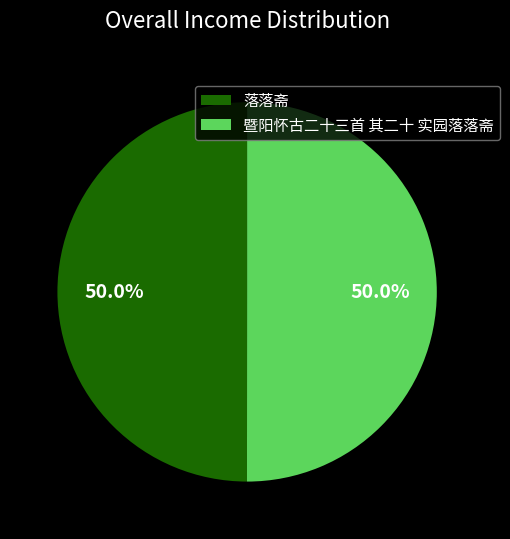

Combined, what portion of the pie is 落落斋 and 暨阳怀古二十三首 其二十 实园落落斋?

100.0%